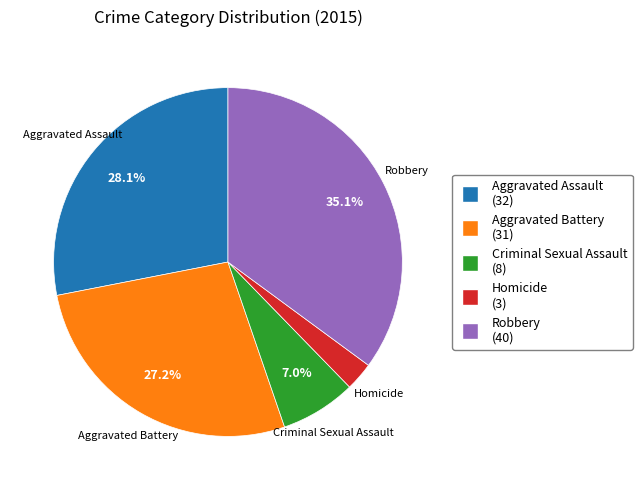

Between Aggravated Assault (32) and Robbery (40), which is larger?

Robbery (40)